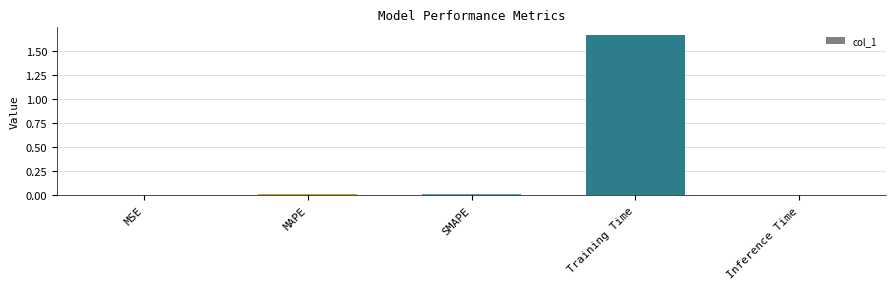

Which label corresponds to the largest value in the chart?

Training Time